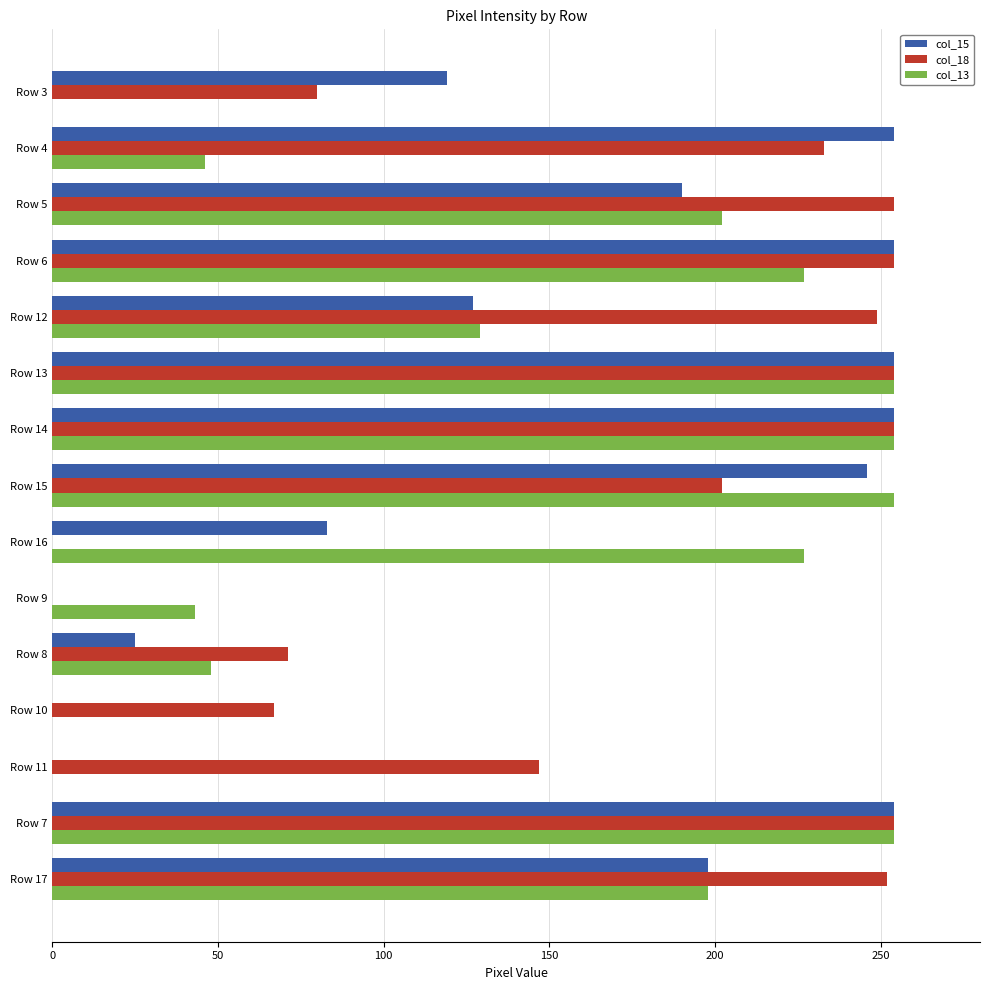

What is the maximum value shown in the chart?

254